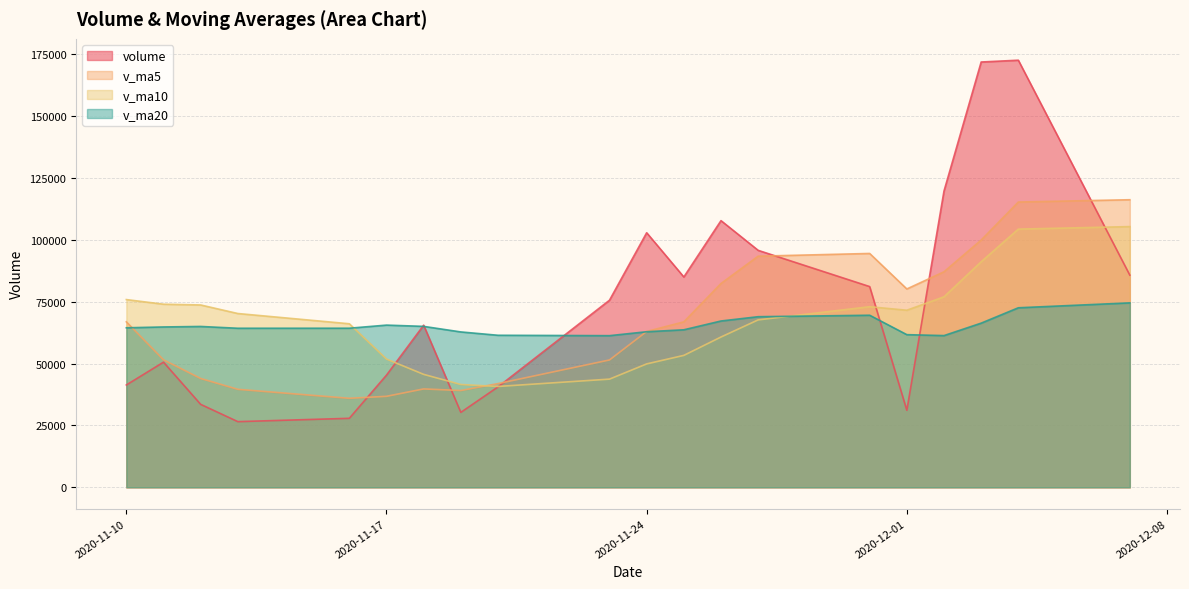

The v_ma5 series shows 185802.5 at 2020-12-07. True or false?

False